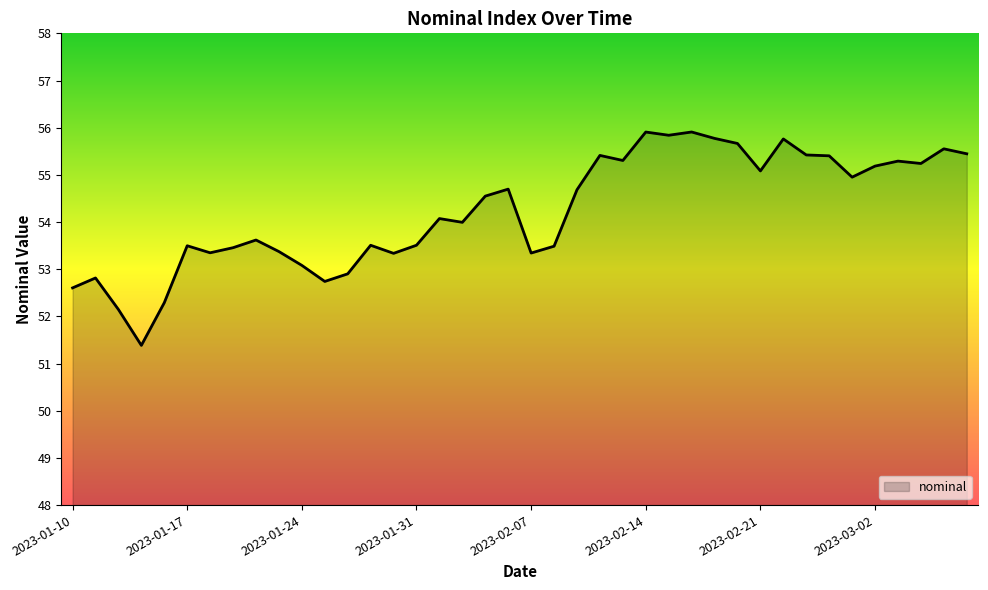

What is the smallest value displayed?

51.4